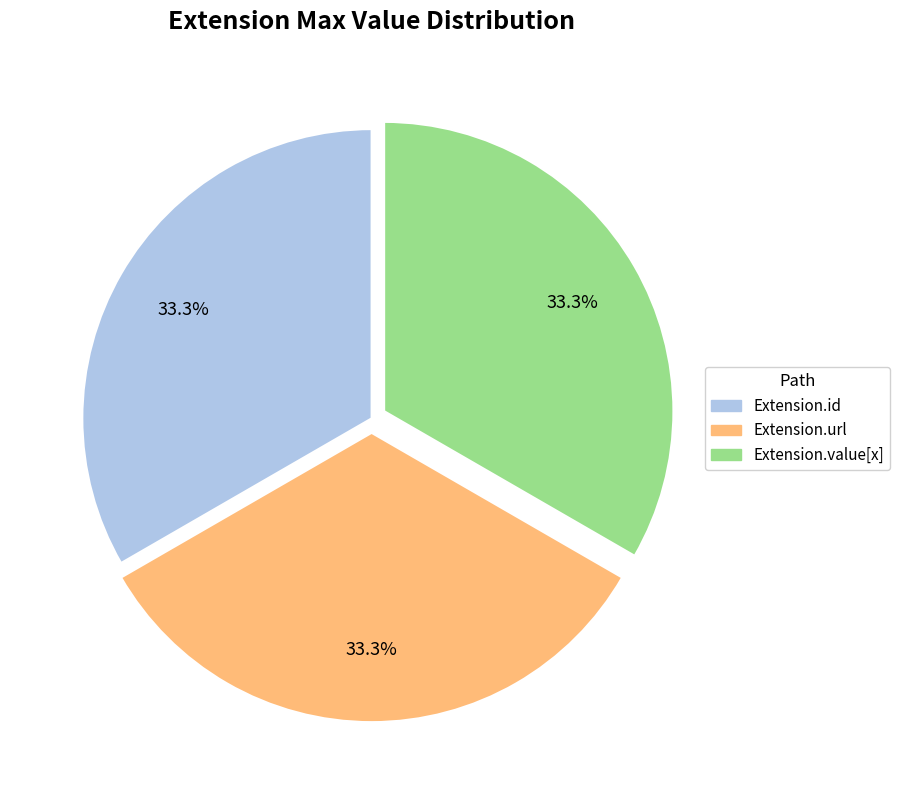

Does any single category account for the majority?

No